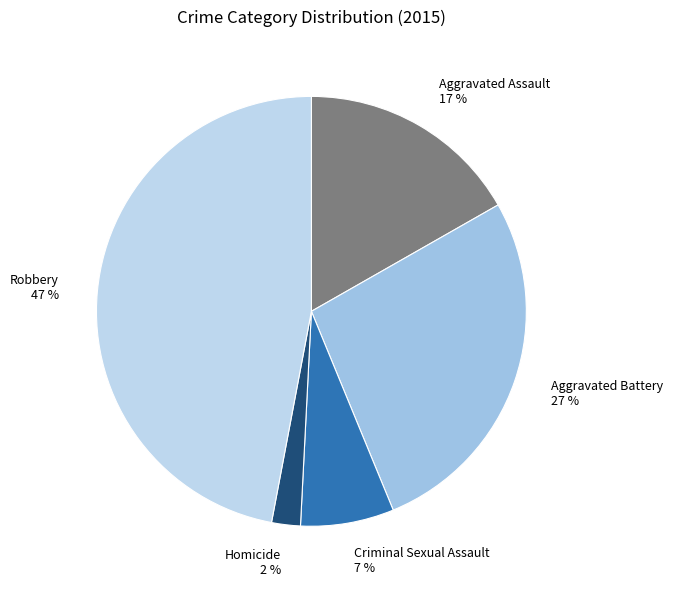

Is the sum of Criminal Sexual Assault and Homicide greater than half?

No